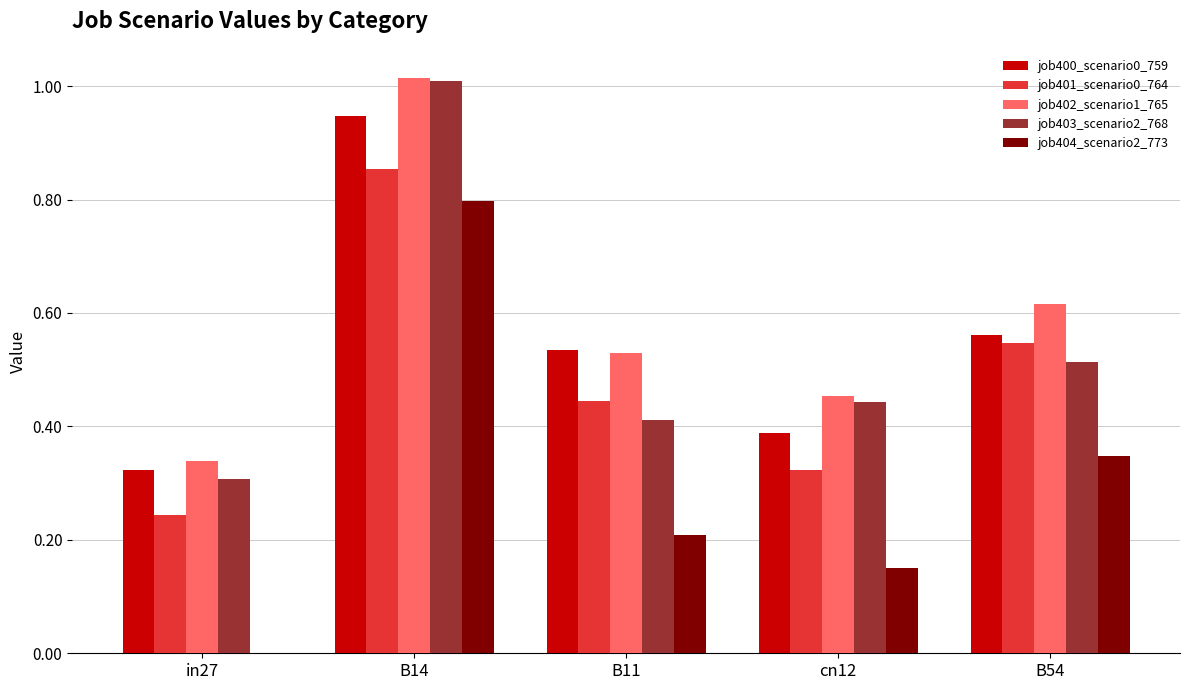

Are the bars horizontal?

No